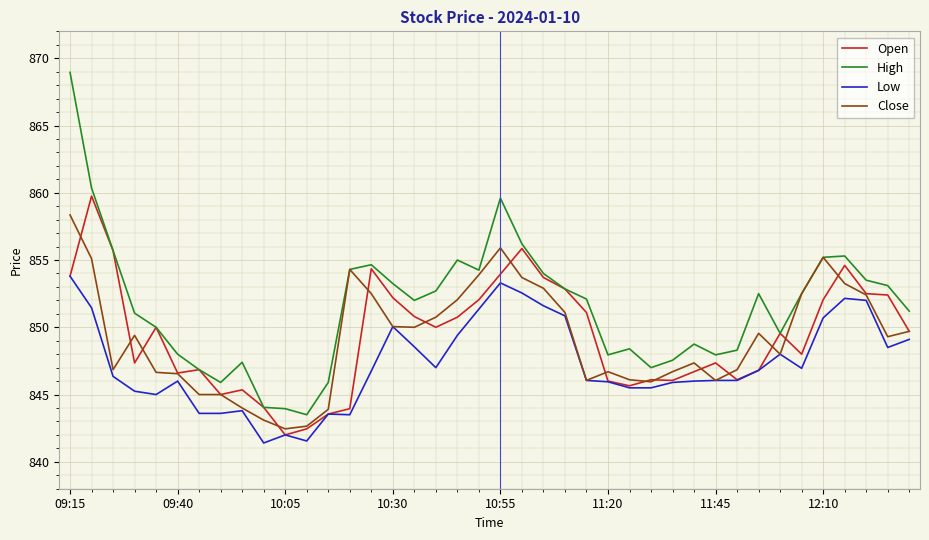

True or false: Low and High cross at least once.

False